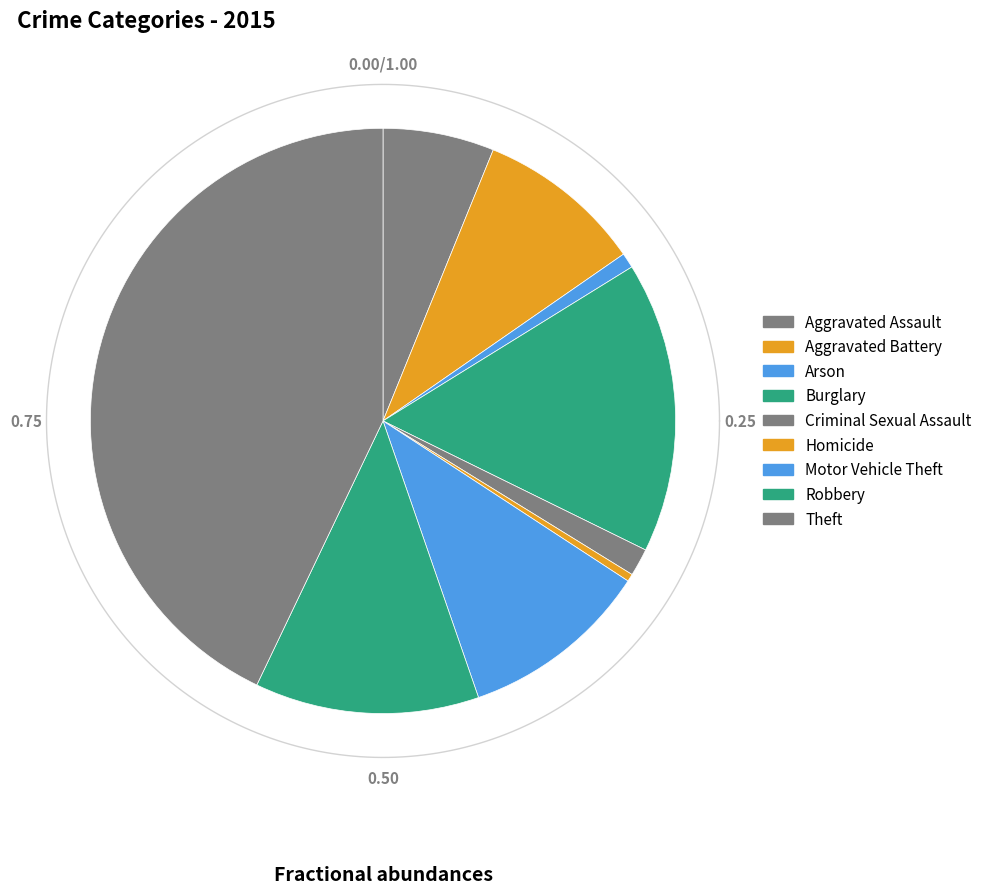

What percentage do Burglary and Theft together represent?

59.0%